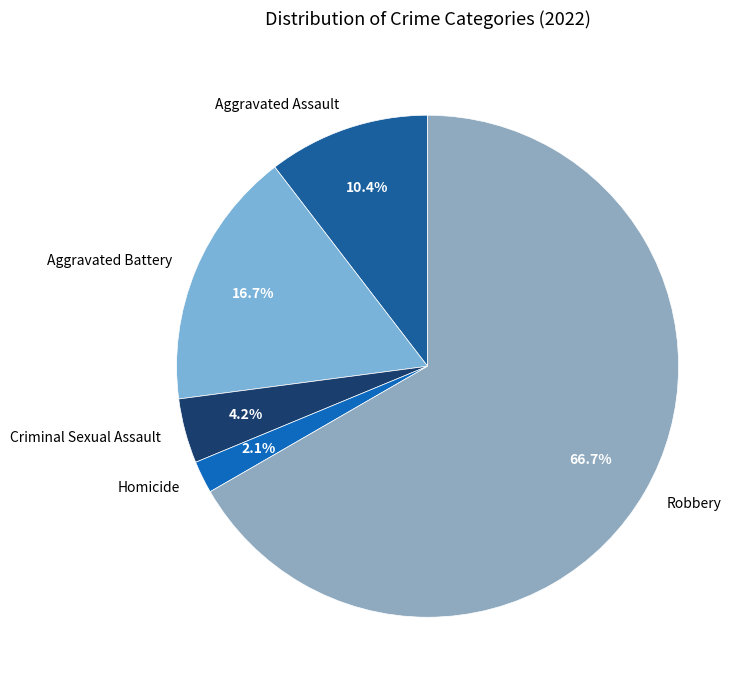

Which slice is the largest?

Robbery